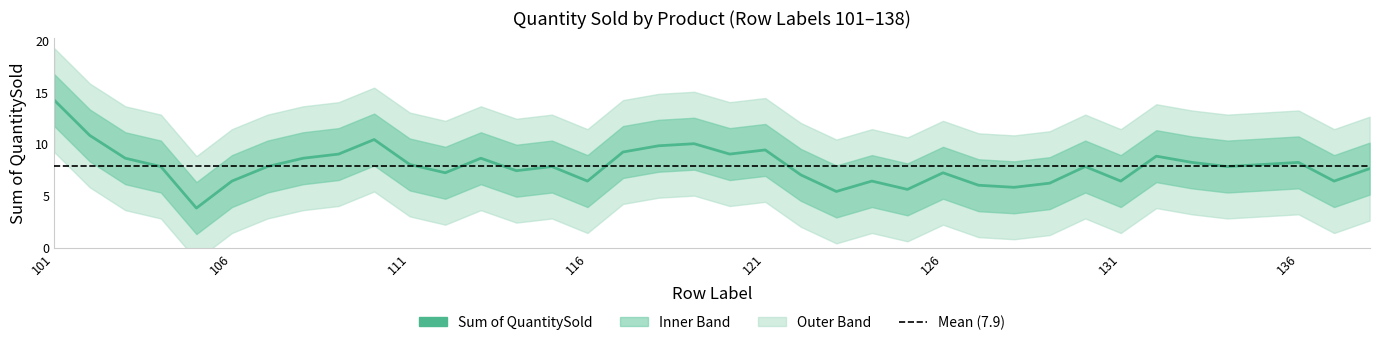

True or false: the data has more than 0 interior local peaks.

True